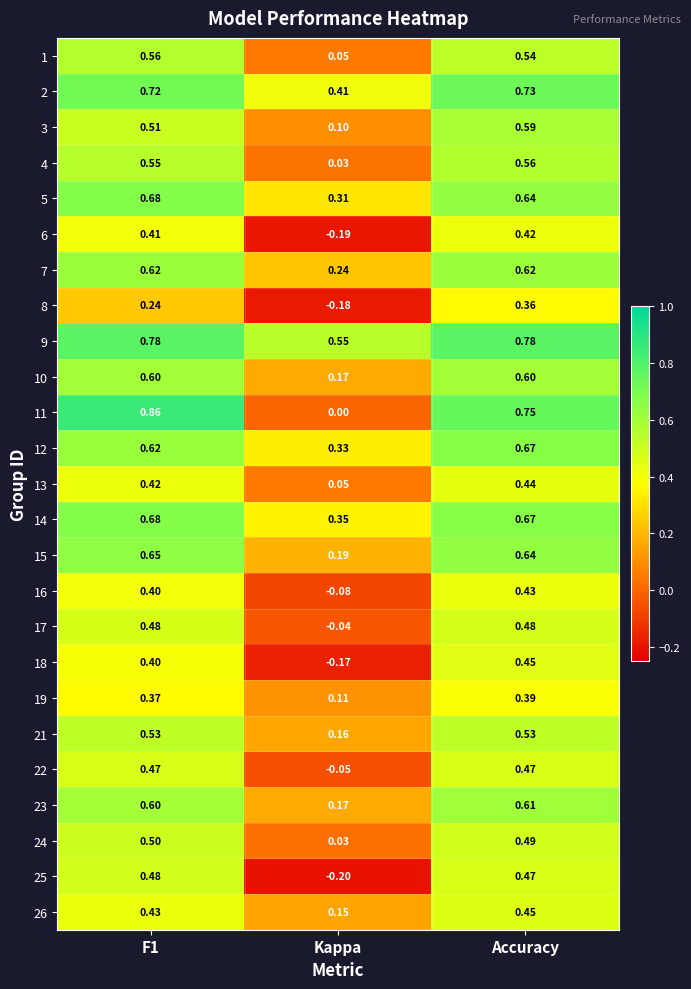

Which category has the lowest value across all series?

Kappa